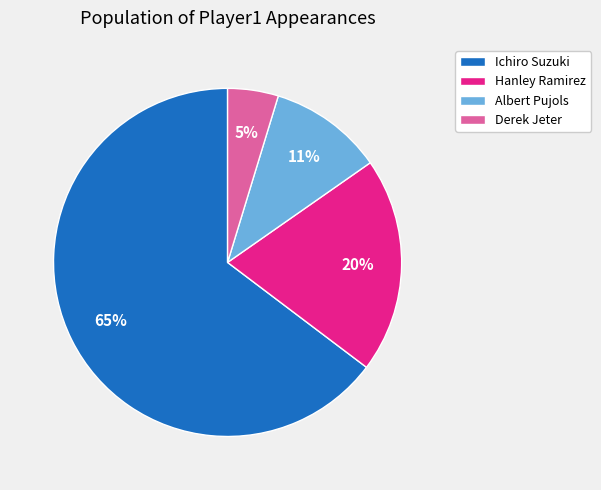

Which has a higher value, Derek Jeter or Albert Pujols?

Albert Pujols